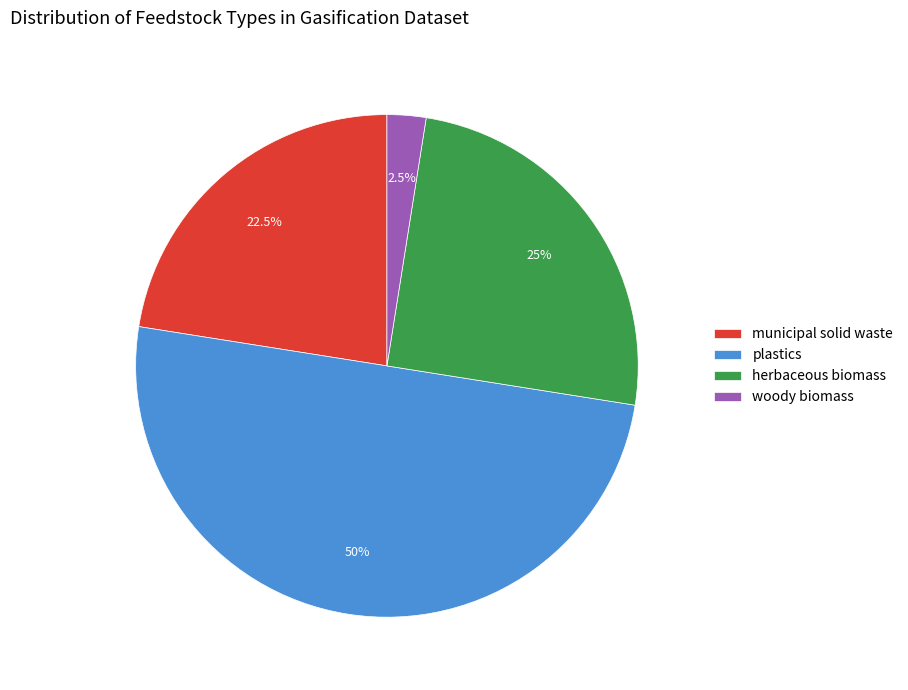

Does herbaceous biomass represent more than half of the total?

No